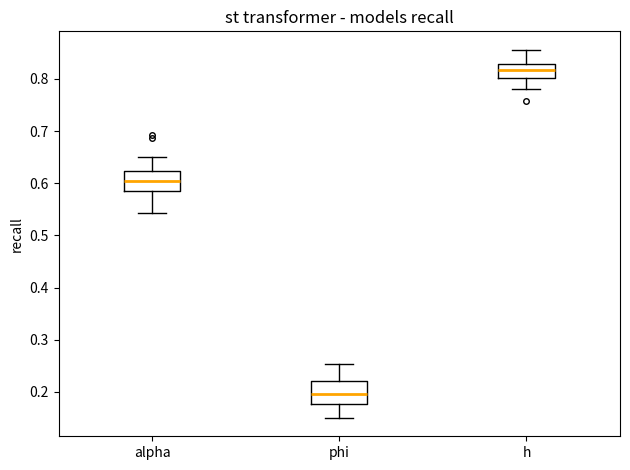

Reading left to right, transcribe this box plot: for each box, give where its median line is, the range the box spans, and where its two whiskers end, as read against the y-axis. The values are not printed on the chart, so give them approximately, as read against the axis.

alpha: median 0.60, box 0.59 to 0.62, whiskers 0.54 to 0.65
phi: median 0.20, box 0.18 to 0.22, whiskers 0.15 to 0.25
h: median 0.82, box 0.80 to 0.83, whiskers 0.78 to 0.86